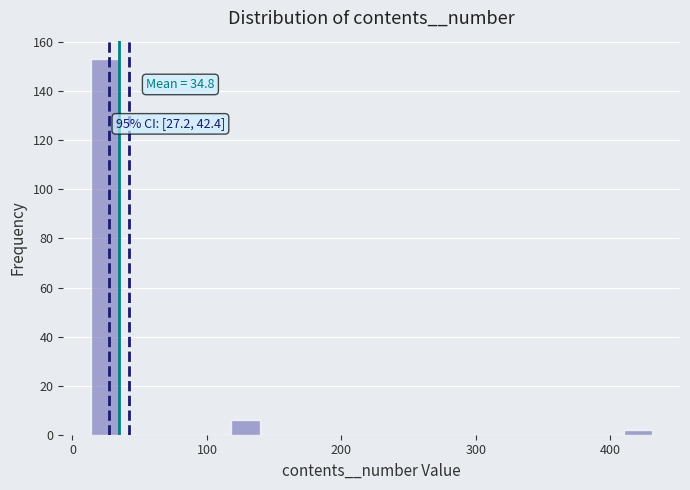

Around what value on the x-axis is the tallest bar? Give the approximate position of its centre, as read against the axis.

20